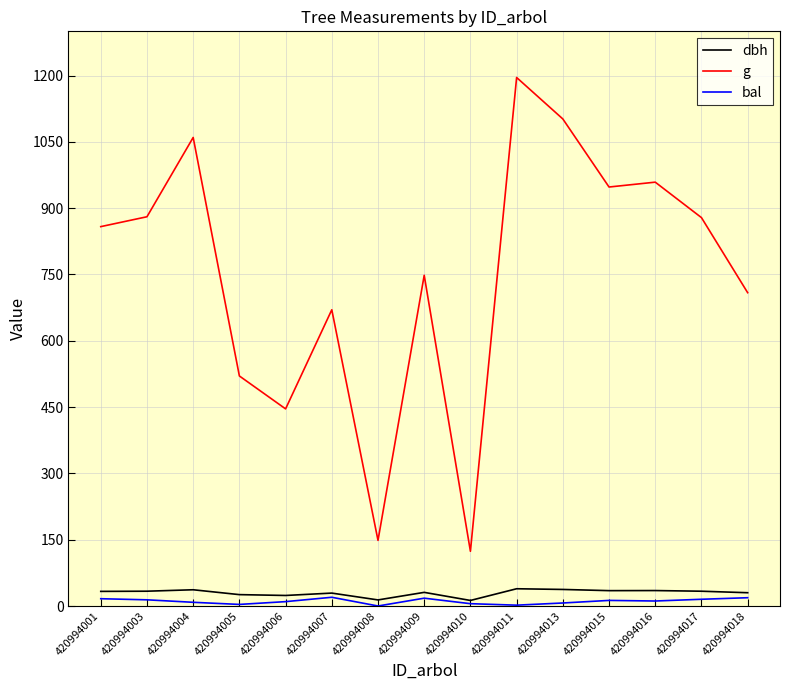

What is the spread (max minus min) of values at 420994018?

690.0